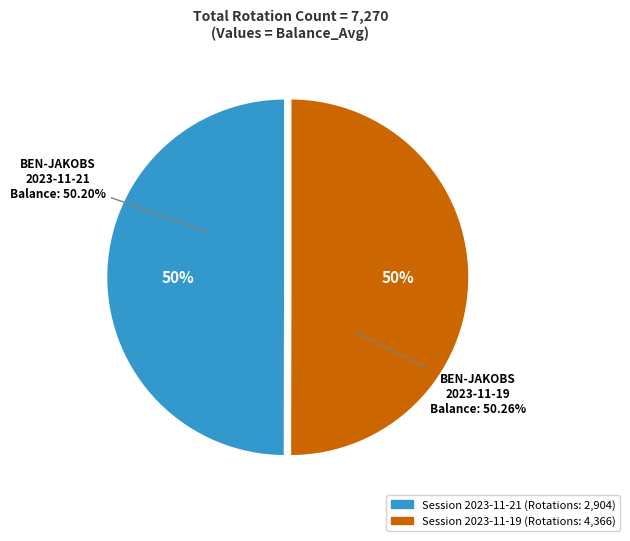

Which category has the smallest portion of the pie?

BEN-JAKOBS
2023-11-21
(Rotation: 2904)